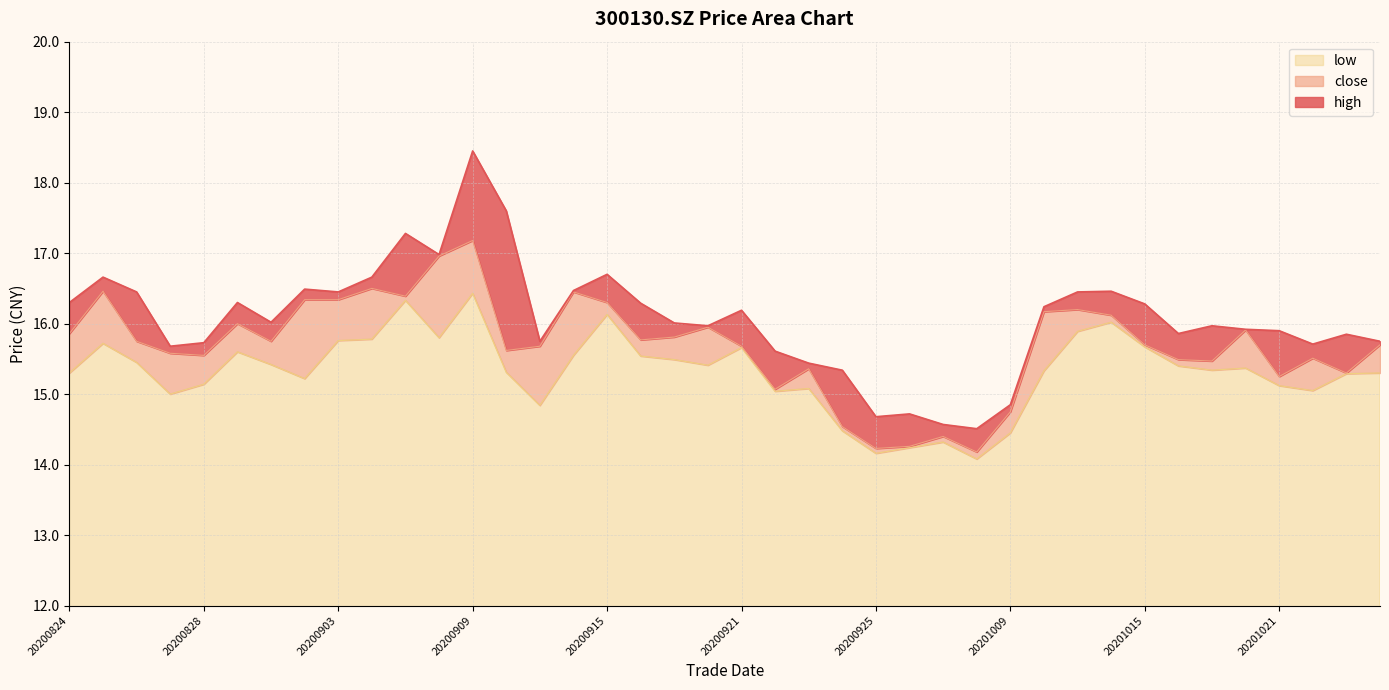

Between 20200902 and 20200911, which series saw the biggest shift?

high